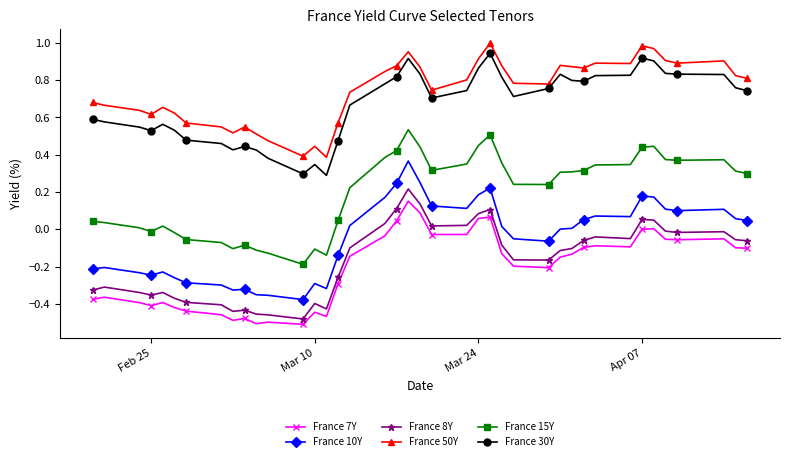

True or false: France 50Y has more than 0 points higher than both neighbors.

True